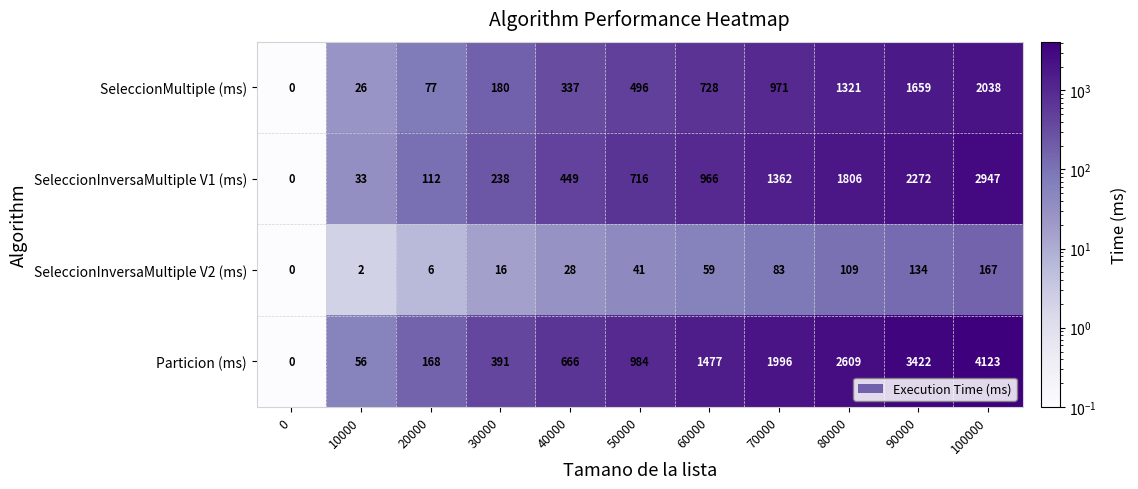

What is the difference between the second highest and second lowest values in the SeleccionMultiple (ms) series?

1633